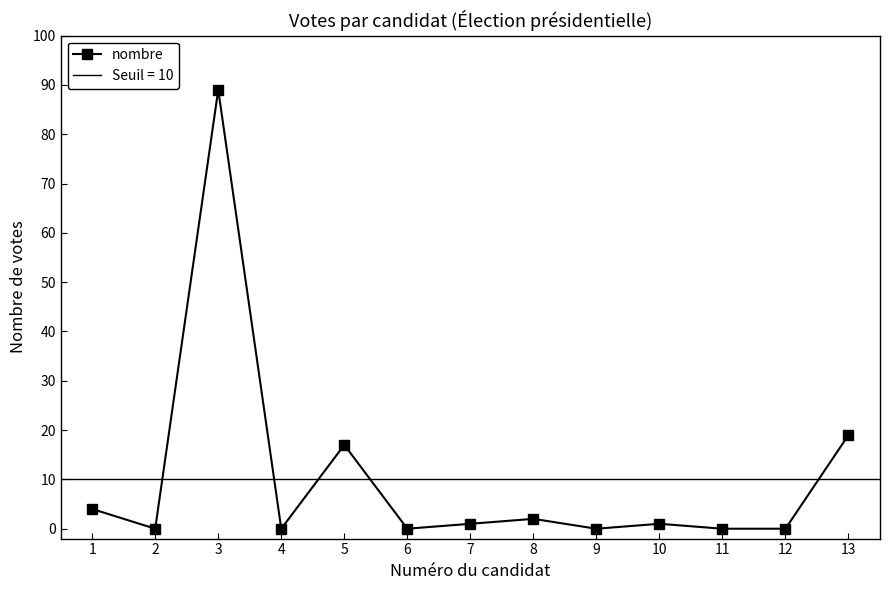

Which label corresponds to the smallest value in the chart?

2